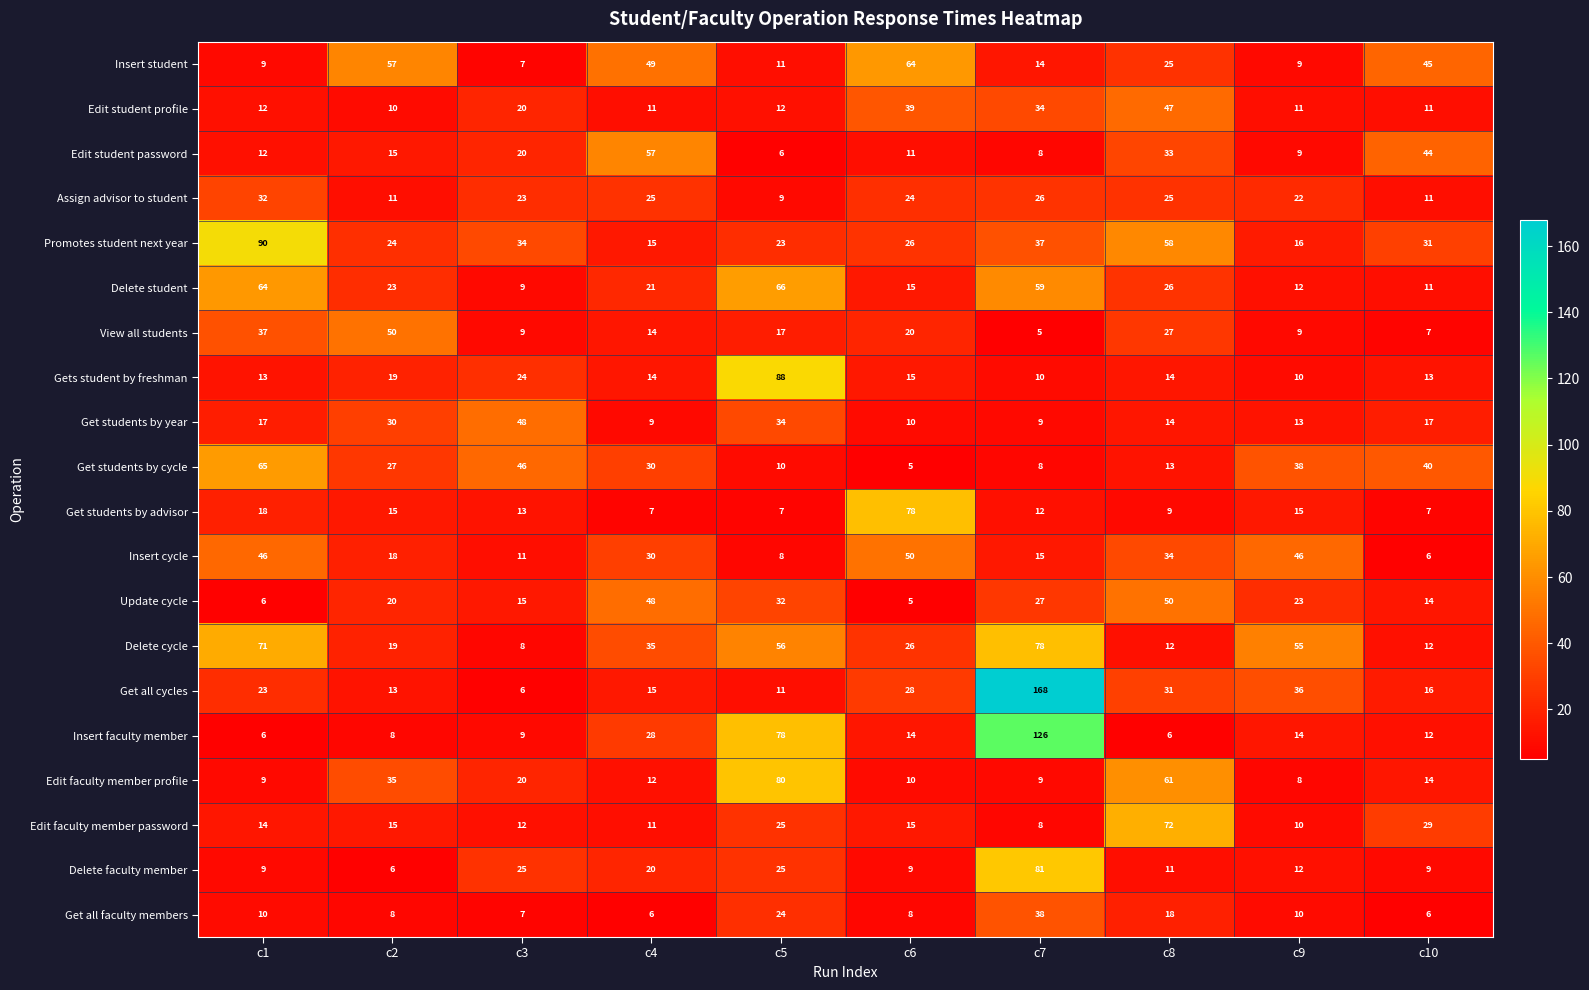

What is the difference between the maximum and minimum values in the Get students by cycle series?

60